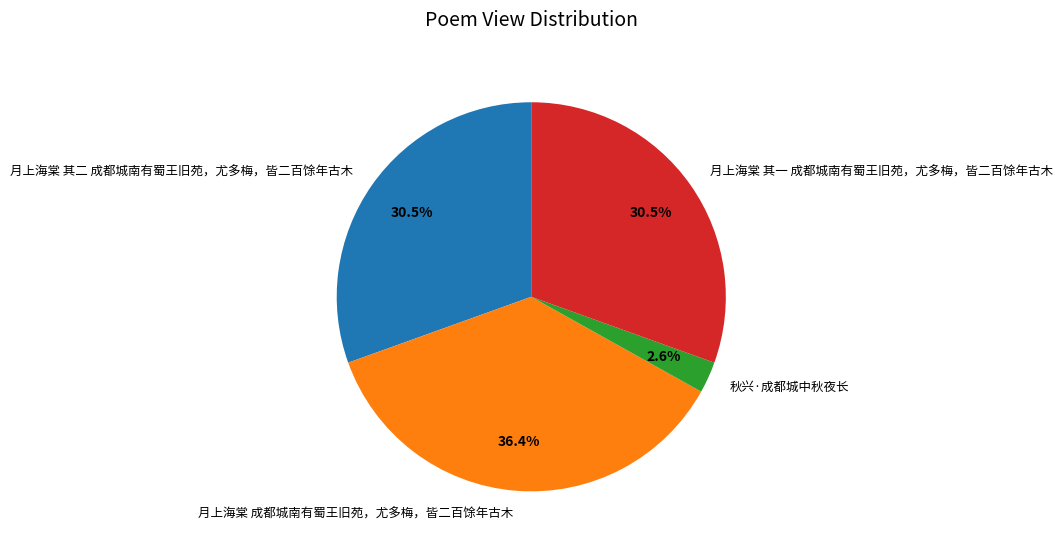

Combined, what portion of the pie is 月上海棠 其一 成都城南有蜀王旧苑，尤多梅，皆二百馀年古木 and 秋兴·成都城中秋夜长?

33.1%